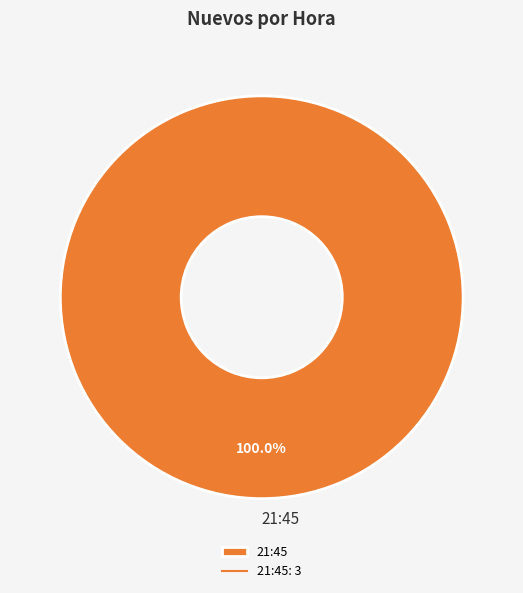

Rank the categories by value from lowest to highest.

21:45